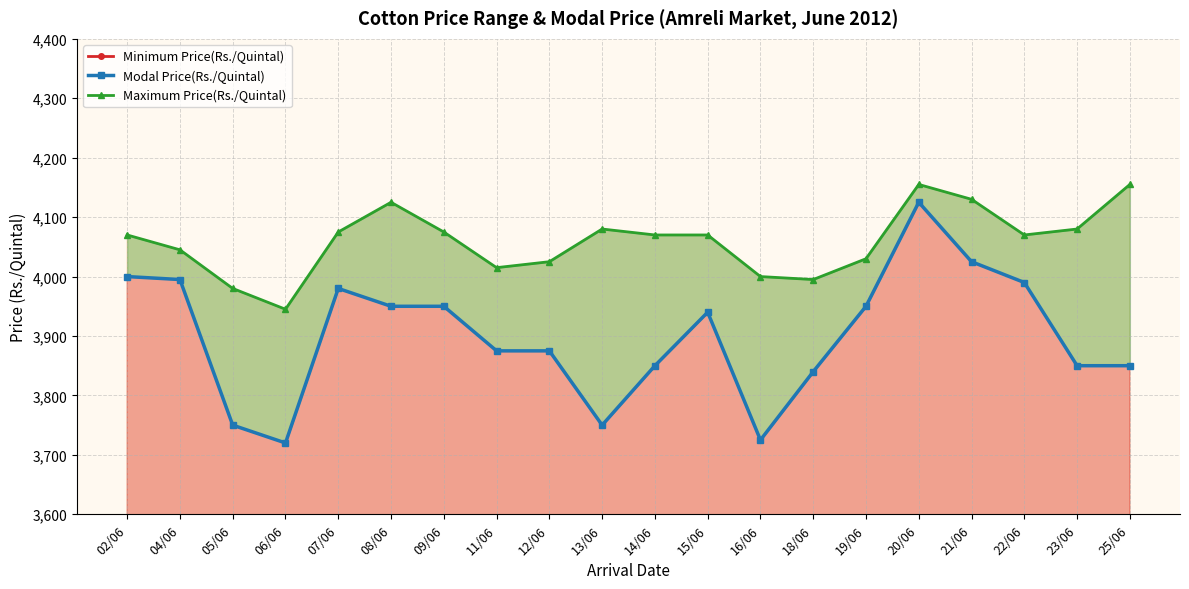

Rank the categories by Modal Price(Rs./Quintal) value from lowest to highest.

06/06, 16/06, 05/06, 13/06, 18/06, 14/06, 23/06, 25/06, 11/06, 12/06, 15/06, 08/06, 09/06, 19/06, 07/06, 22/06, 04/06, 02/06, 21/06, 20/06